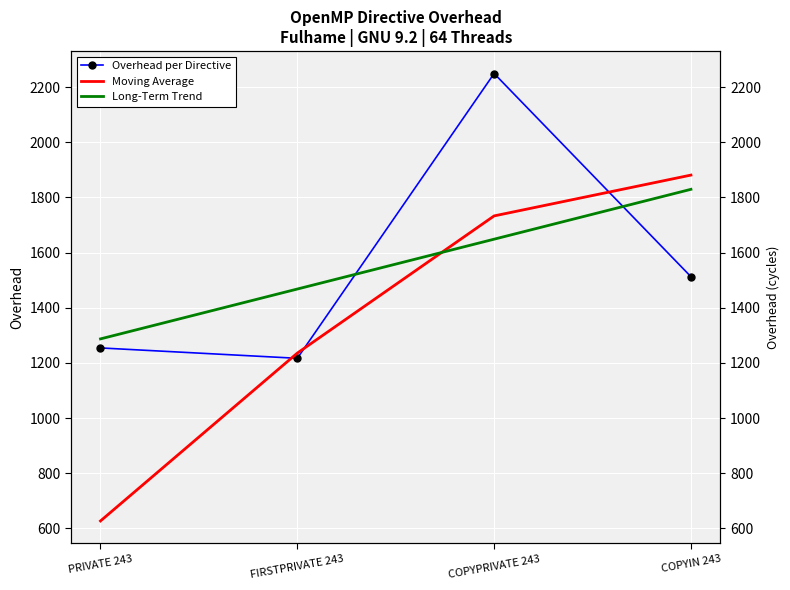

True or false: Moving Average and Overhead per Directive intersect in this chart.

True